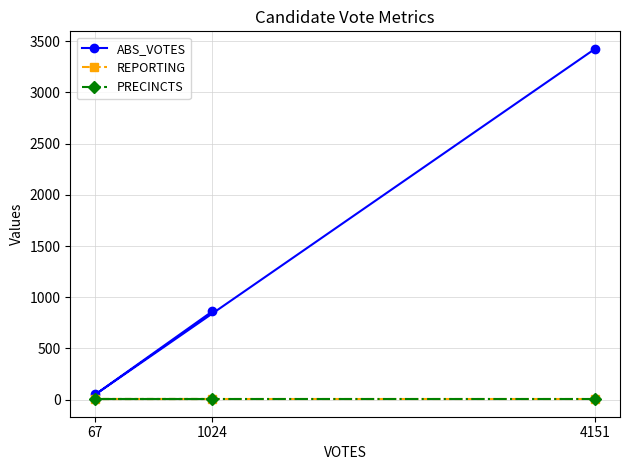

List the series in order of their peak value, lowest first.

REPORTING, PRECINCTS, ABS_VOTES